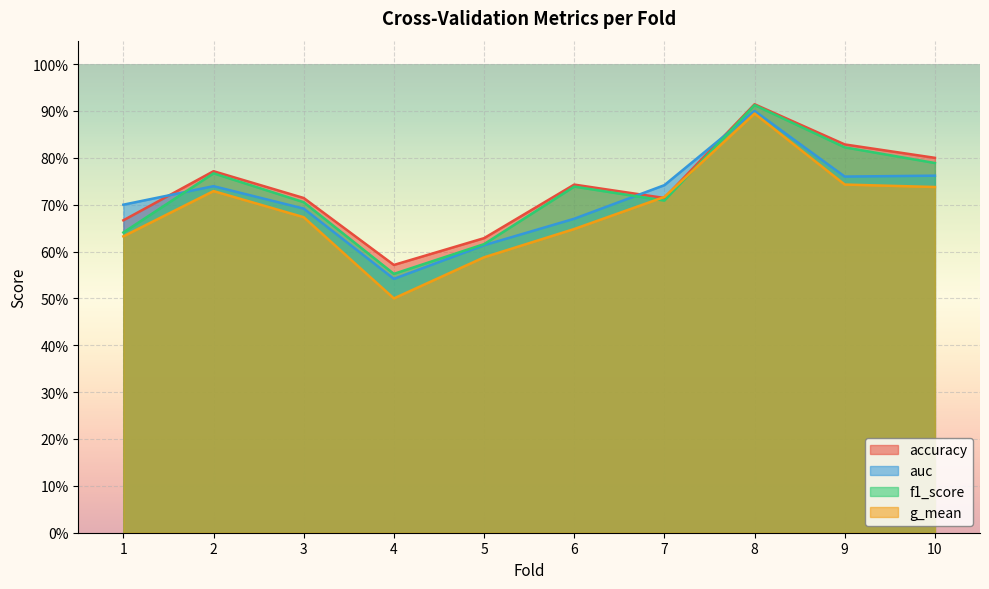

What is the sum of all g_mean values?

6.9